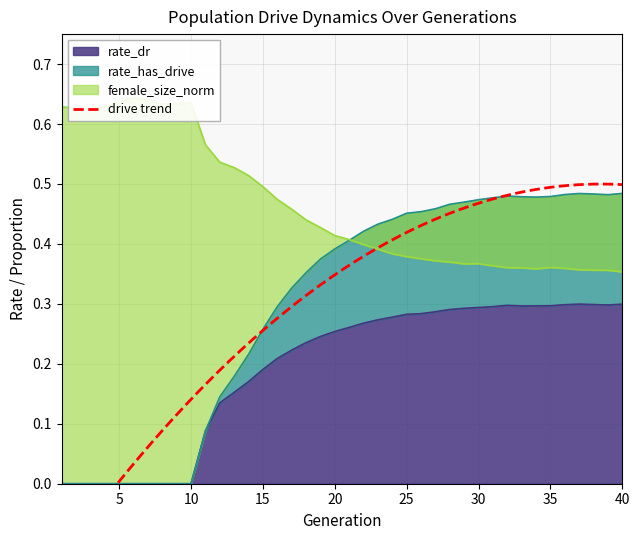

At which label is rate_has_drive closest to 0?

1